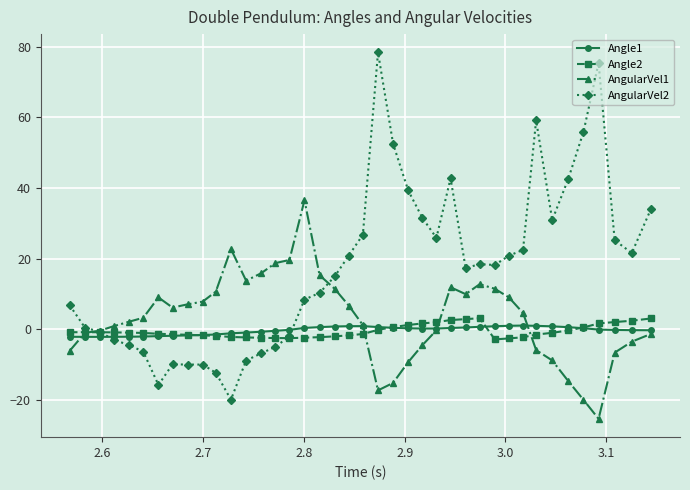

Which series has the widest spread of values?

AngularVel2